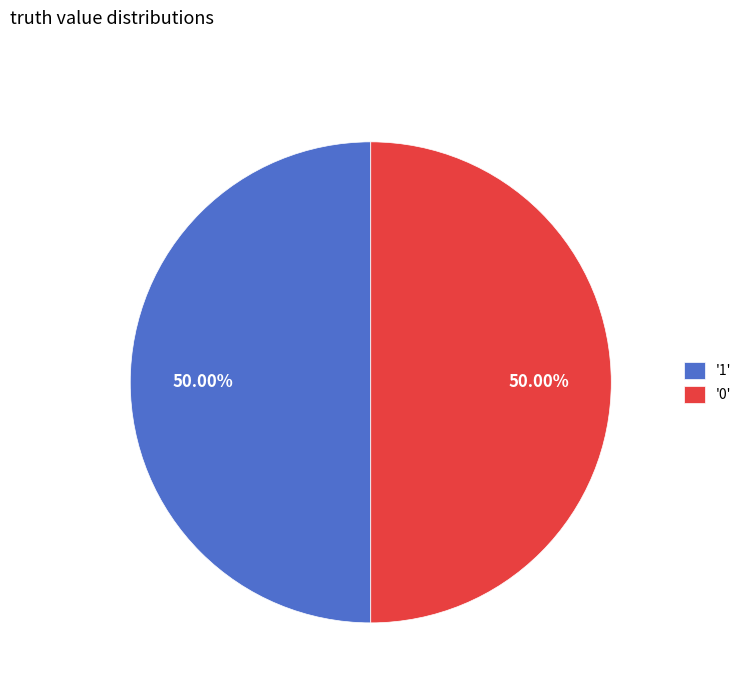

Combined, do '1' and '0' account for over 50%?

Yes